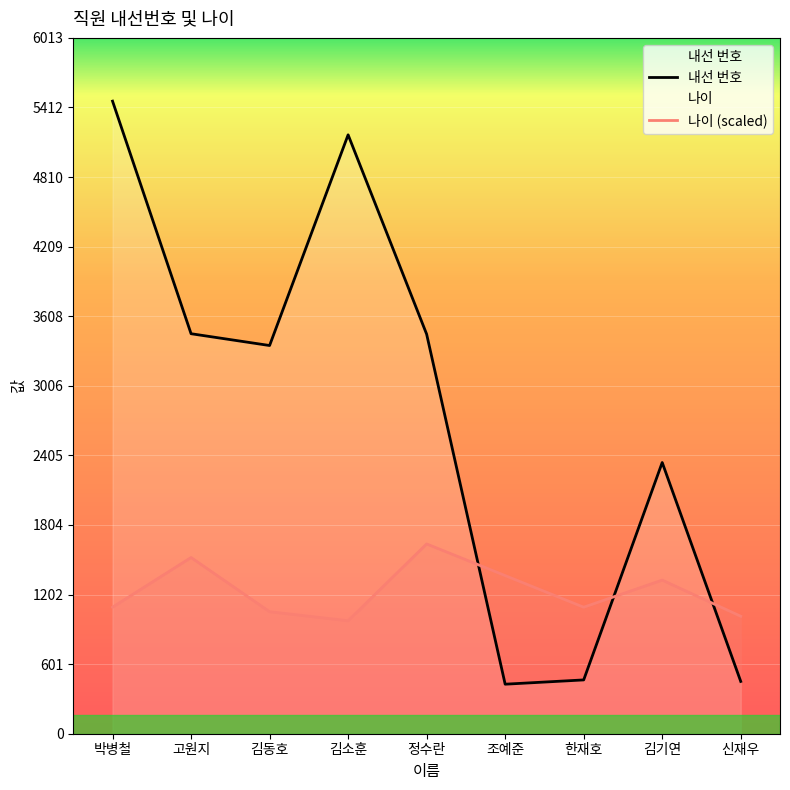

What is the difference between the maximum and minimum values in the 나이 series?

663.9